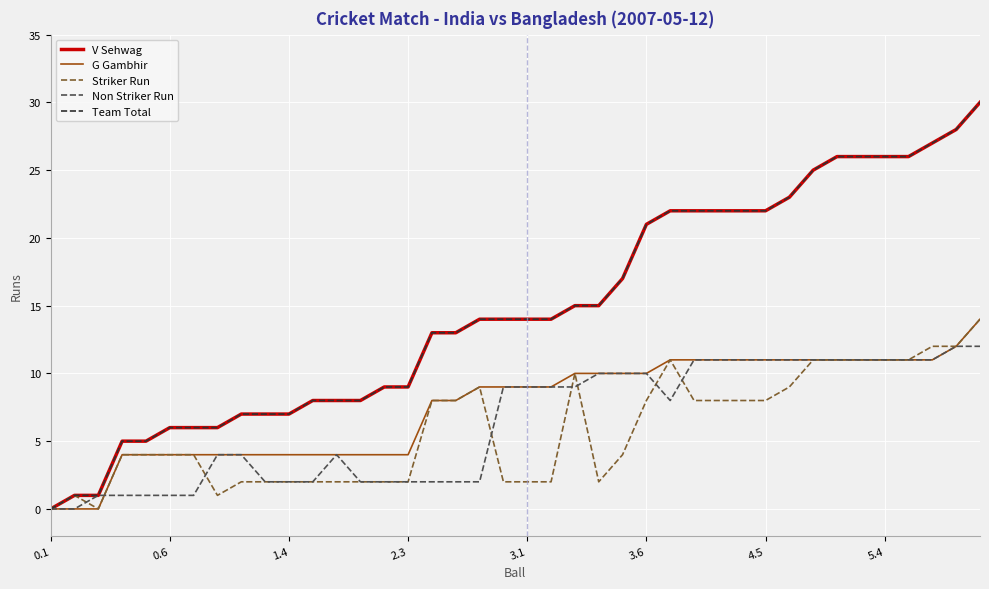

Does the chart have visible grid lines?

Yes